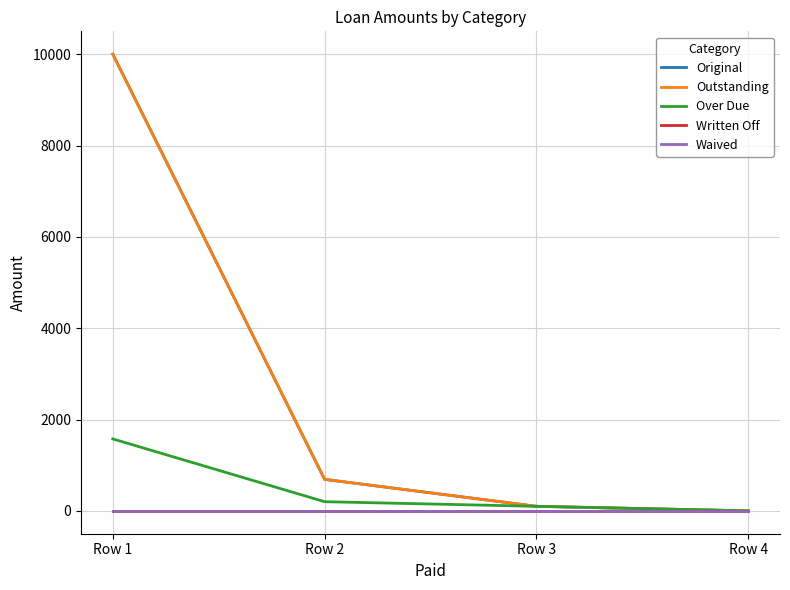

Rank the series by their maximum value, from highest to lowest.

Original, Outstanding, Over Due, Written Off, Waived